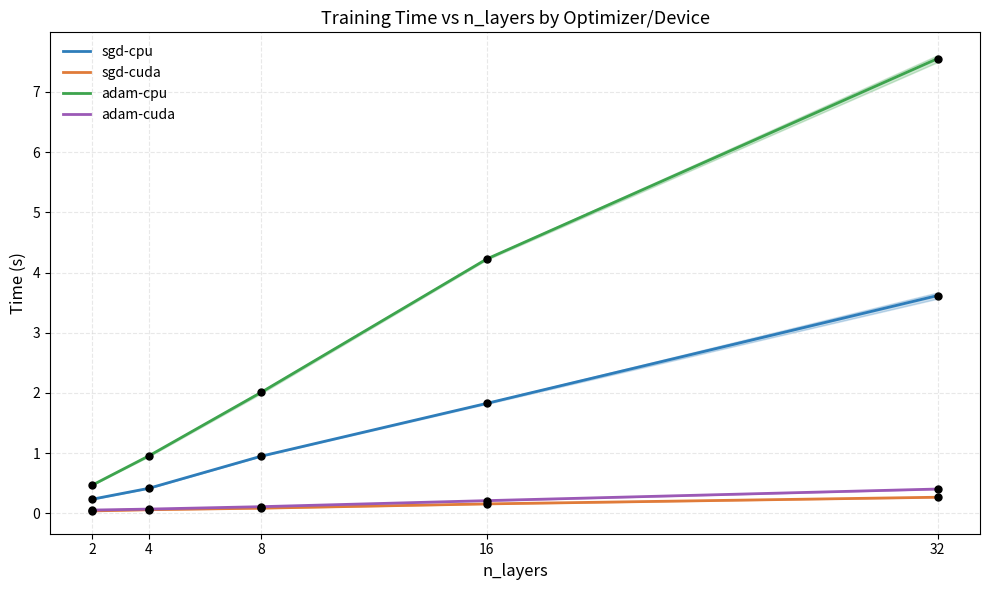

What are all the series names shown in the legend?

sgd-cpu, sgd-cuda, adam-cpu, adam-cuda